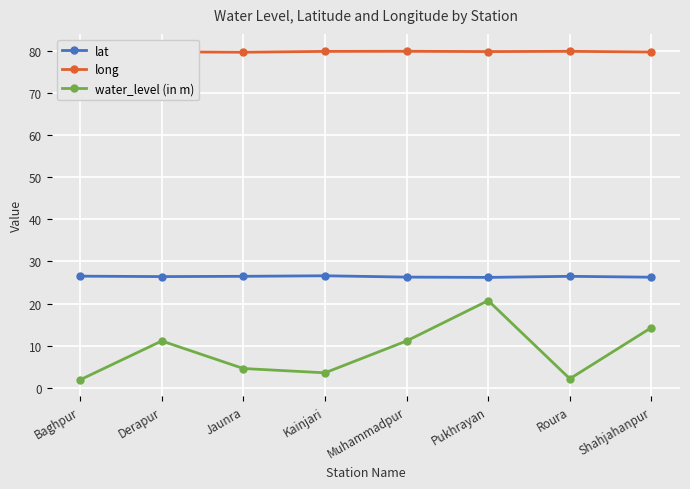

List the labels in order of lat value, smallest first.

Pukhrayan, Shahjahanpur, Muhammadpur, Derapur, Roura, Jaunra, Baghpur, Kainjari